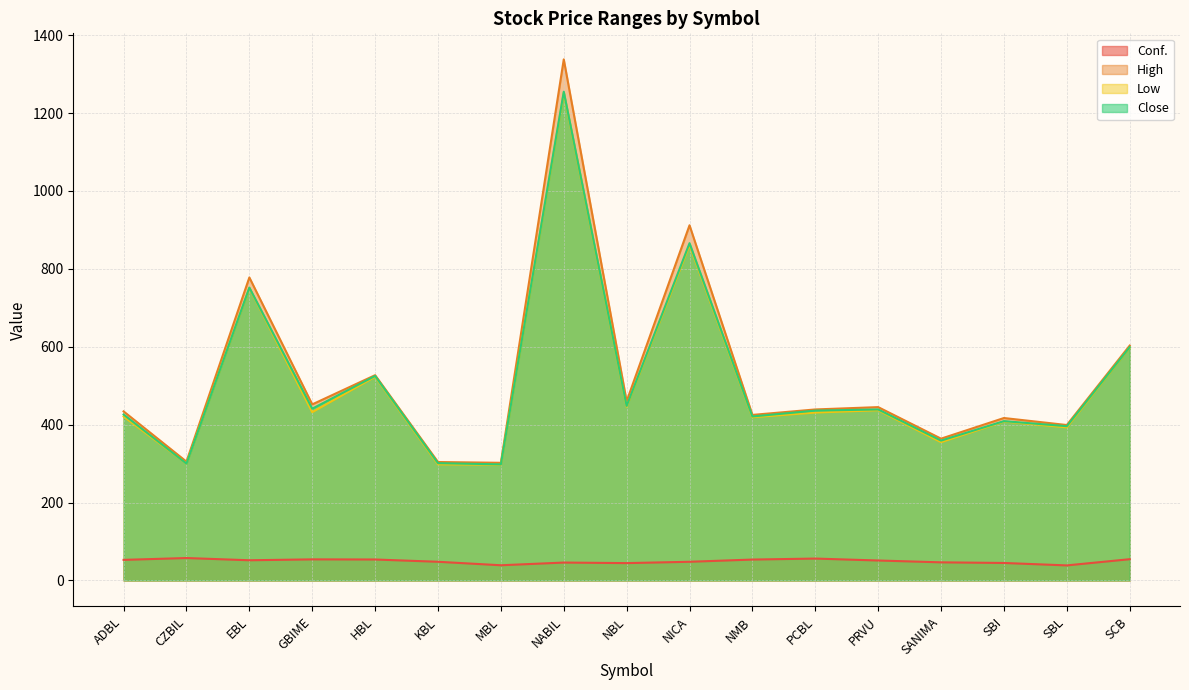

In Conf., how many points are higher than both neighbors (excluding endpoints)?

4